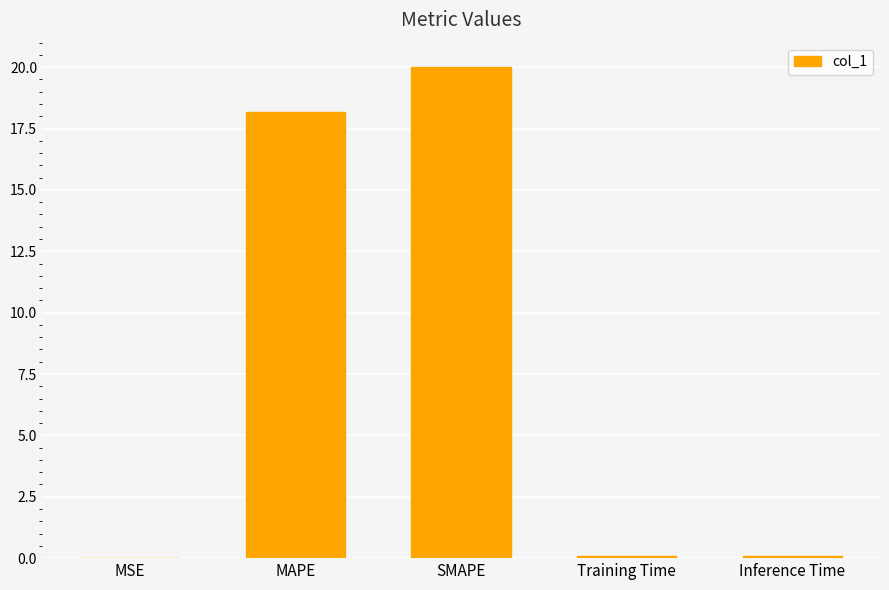

Are the bars horizontal?

No